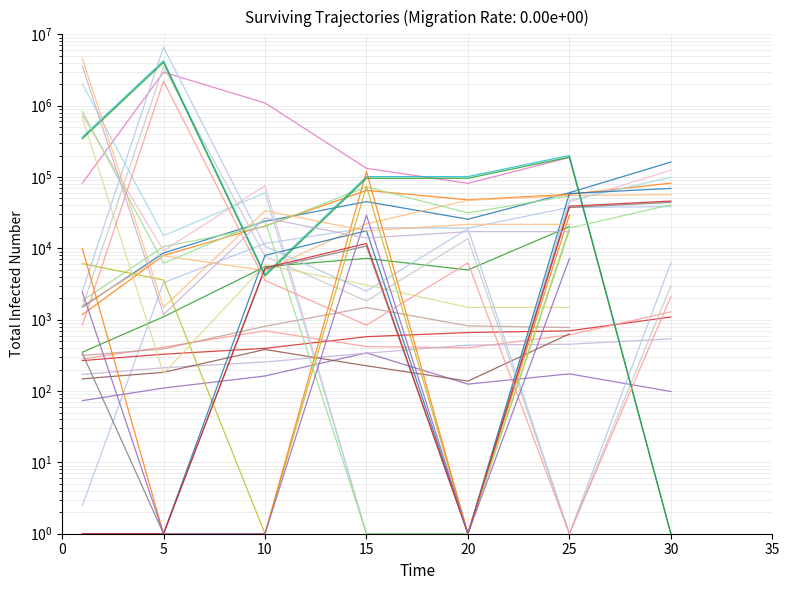

Is this an area chart (filled region under the line)?

No